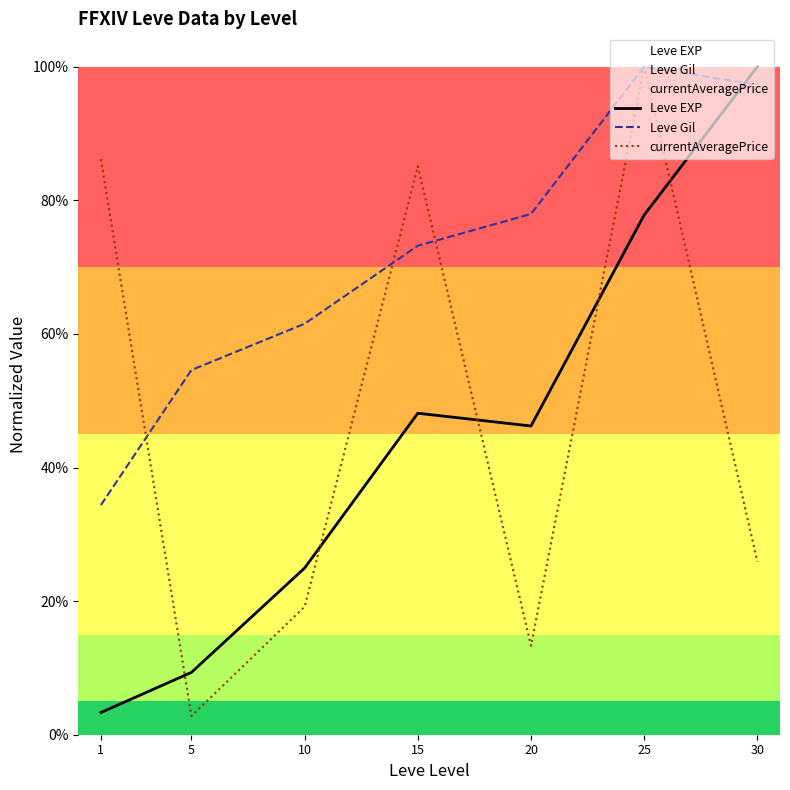

After their last crossing, which series has the higher values: currentAveragePrice or Leve Gil?

Leve Gil